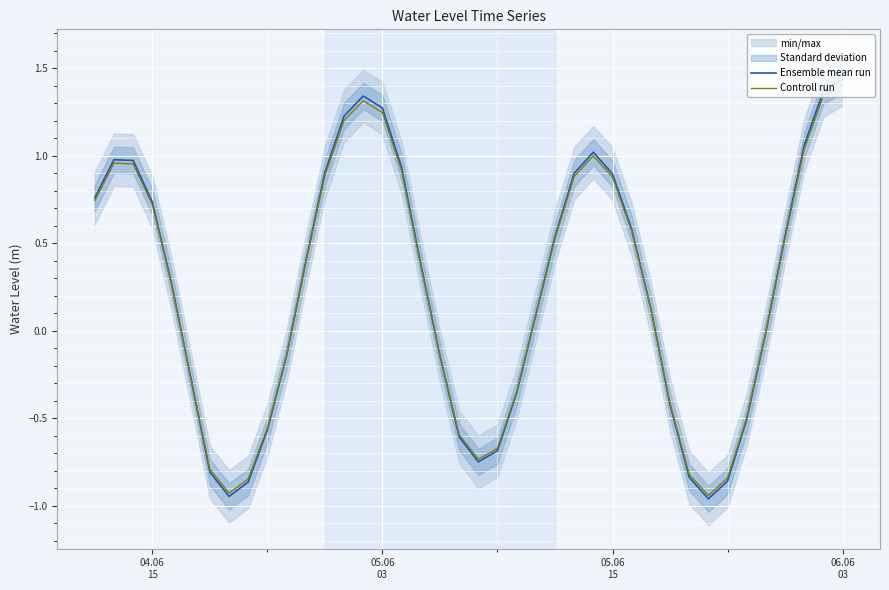

True or false: Controll run has a value of -1.0 at 20.

False